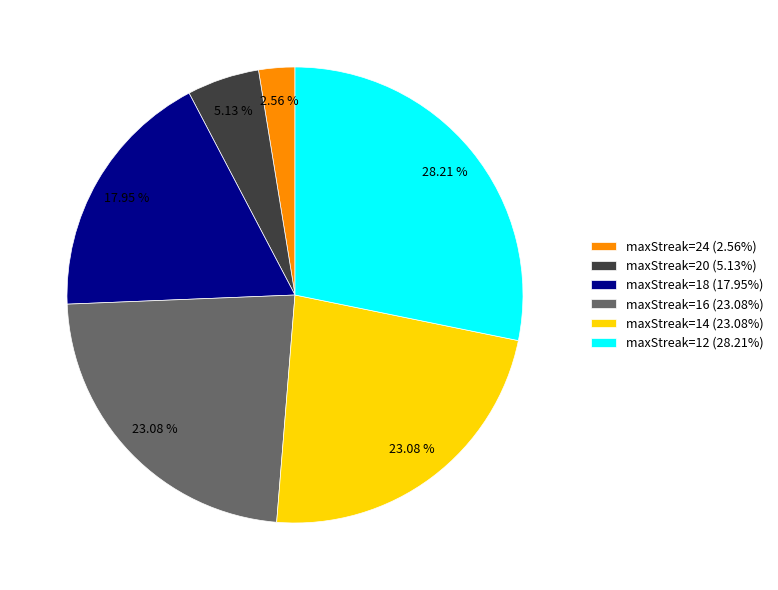

Approximately how many times larger is the value at maxStreak=12 compared to maxStreak=20?

5.5